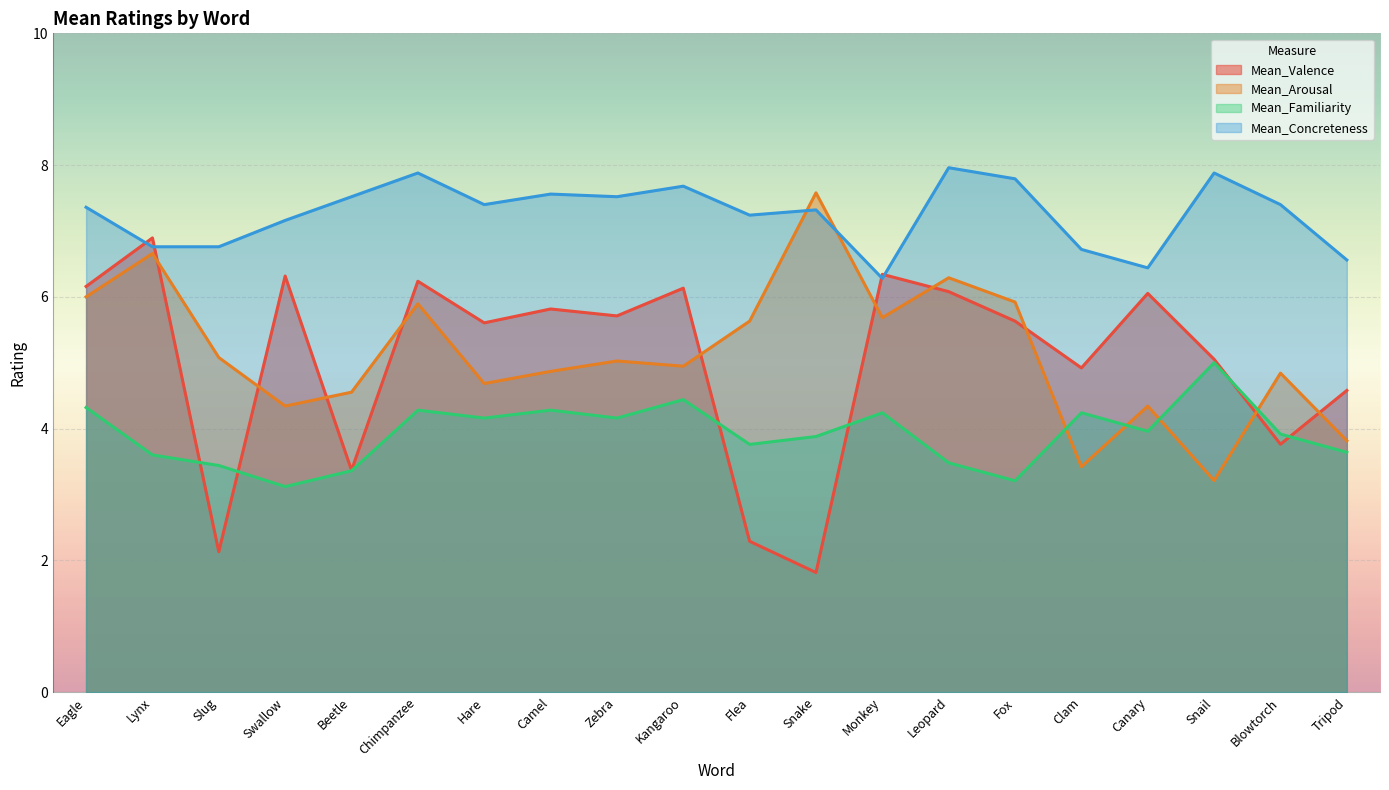

How many lines are shown in the chart?

4